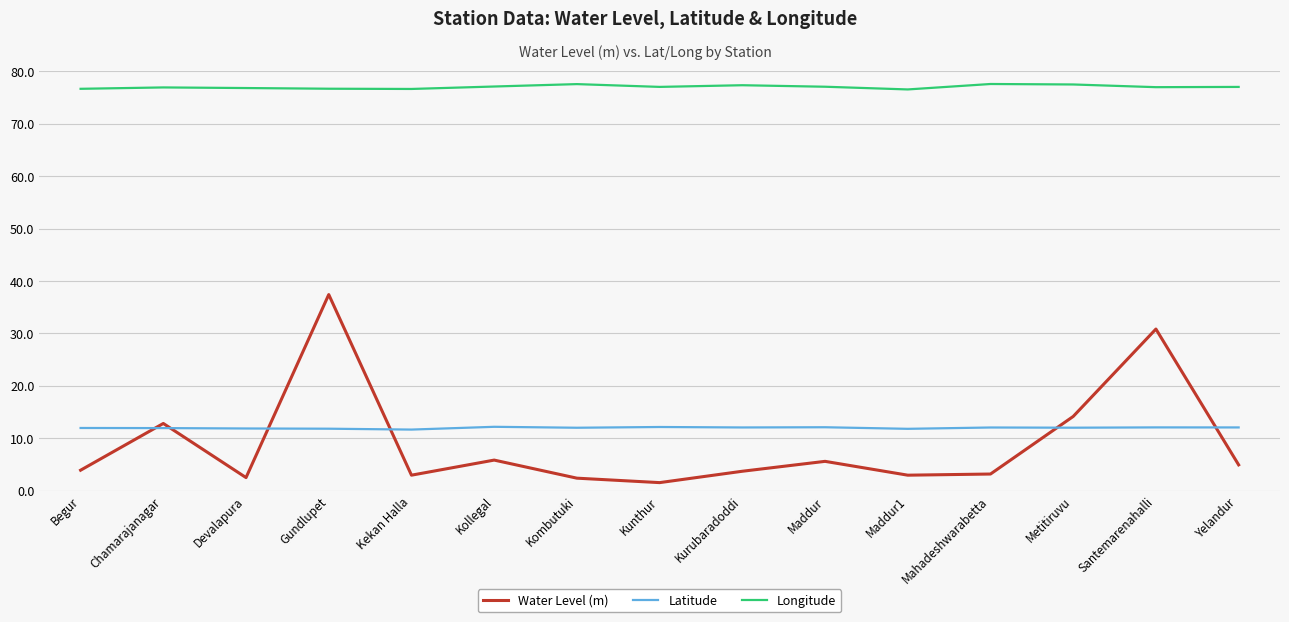

How many lines are shown in the chart?

3